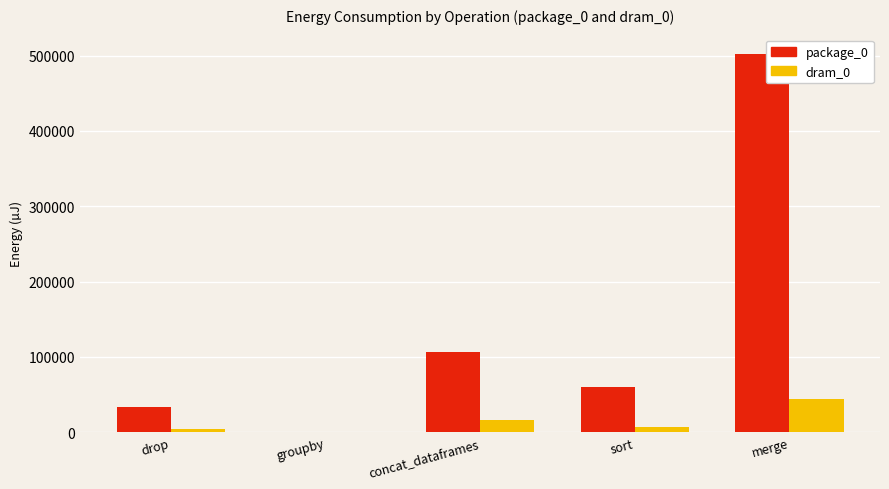

Count the number of data series in this chart.

2